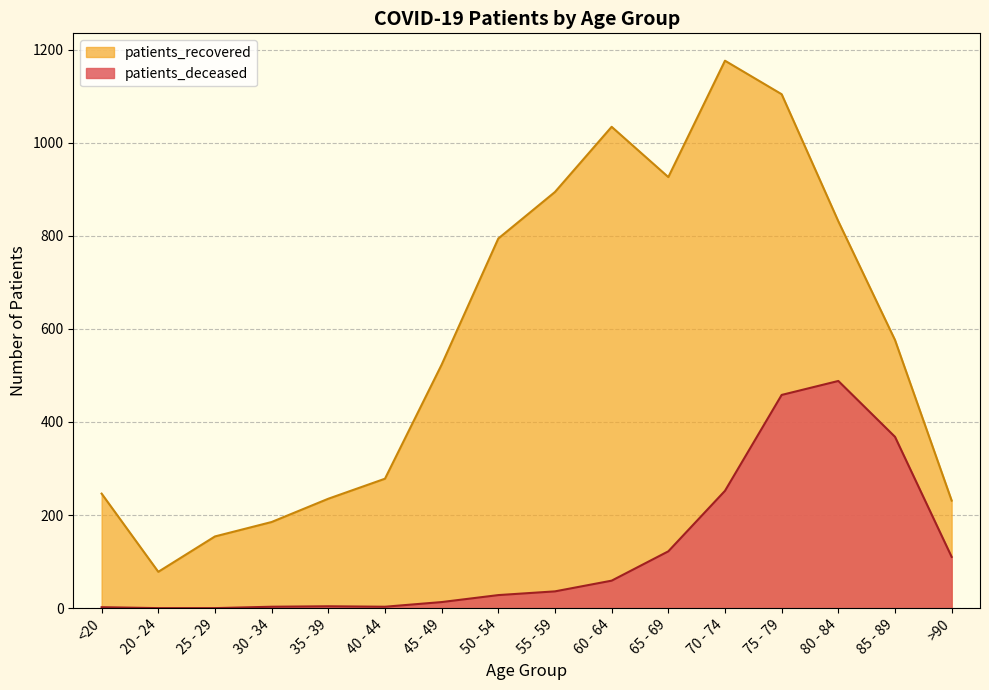

What is the value of the patients_recovered point at the 13th from the left?

1104